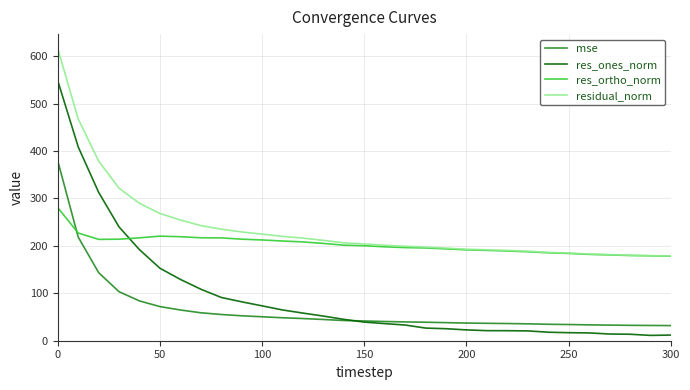

What is the maximum value shown in the chart?

615.6